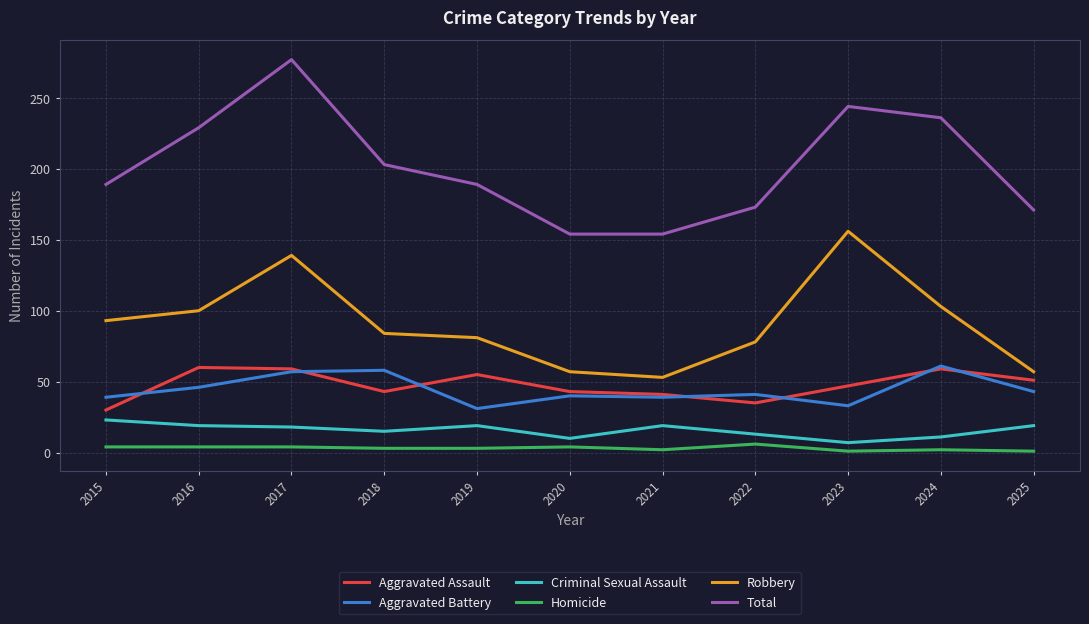

The value of Criminal Sexual Assault at 2018 is 15. True or false?

True